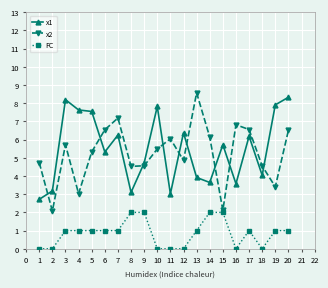

What is the sum of all FC values?

17.0